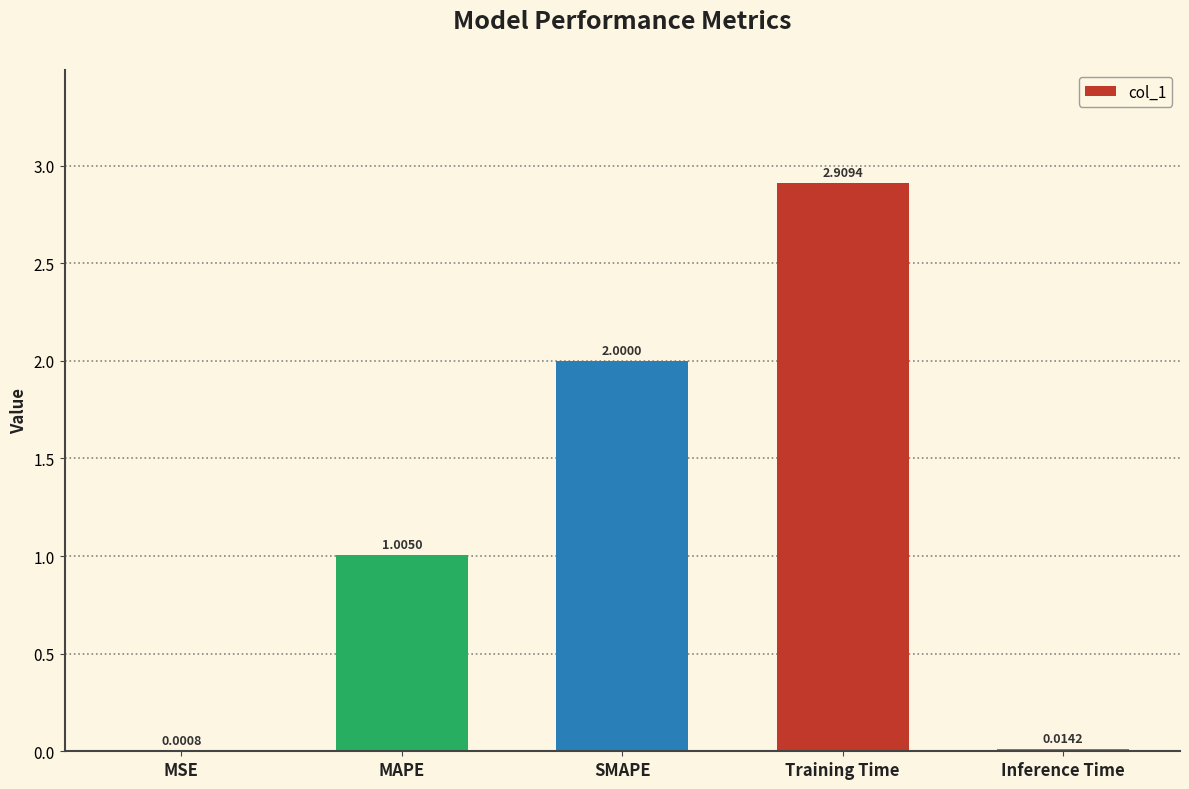

What is the sum of the values at MSE and Training Time?

2.9